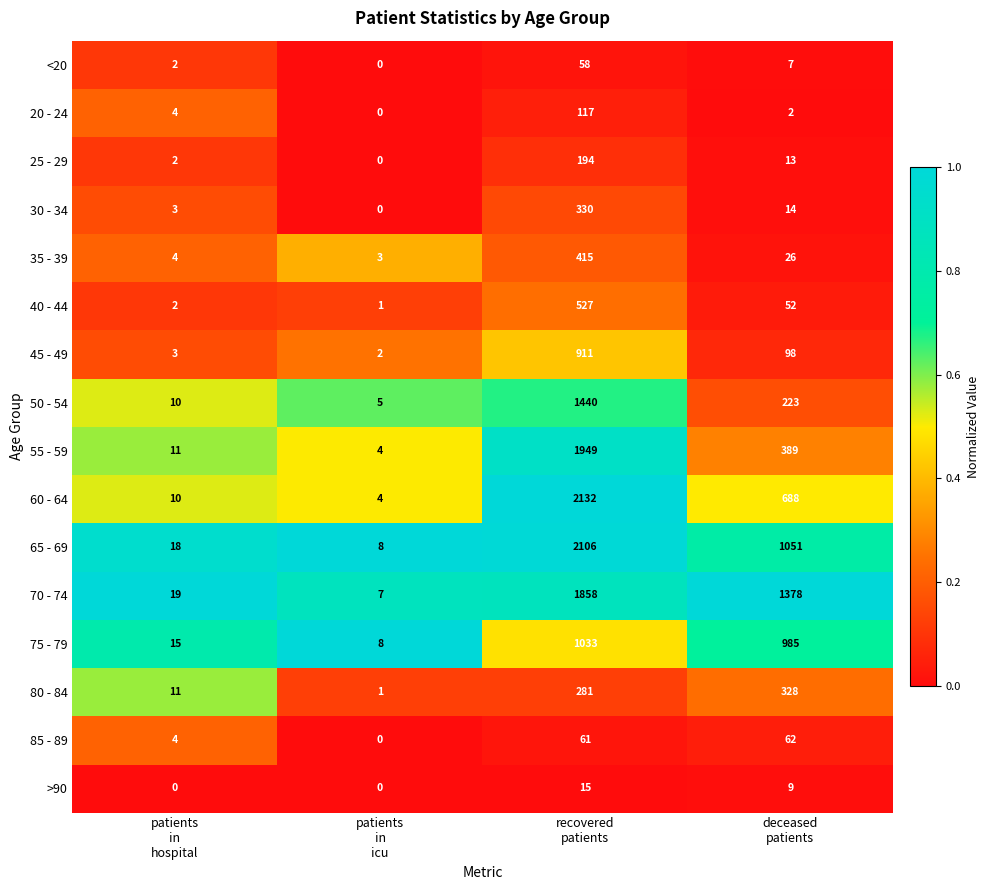

What is the difference between the maximum and minimum values in the 25 - 29 series?

194